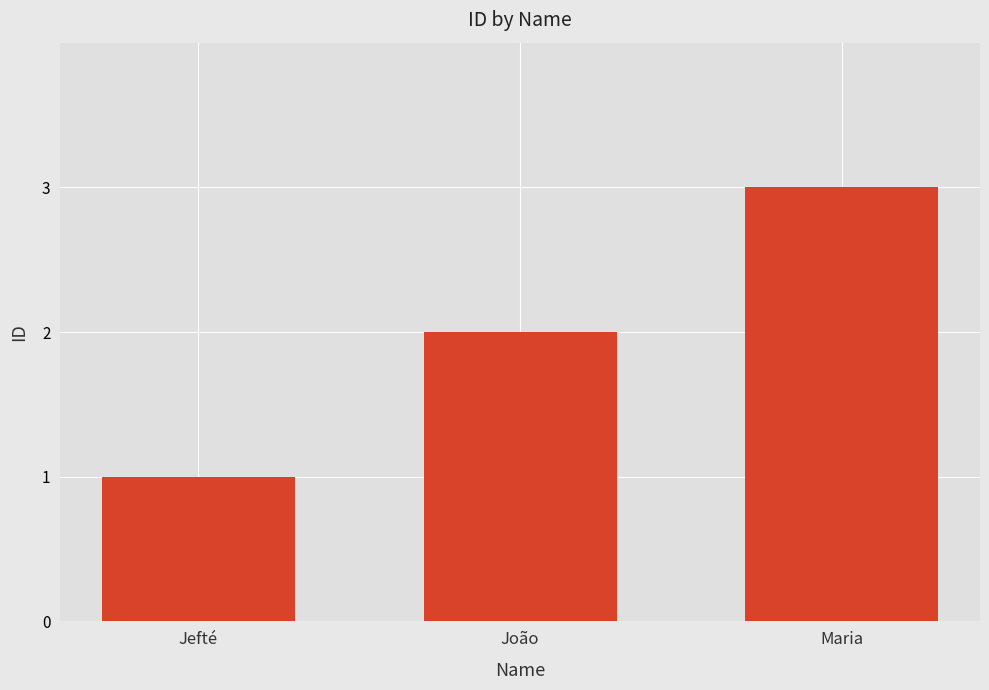

What is the maximum value shown in the chart?

3